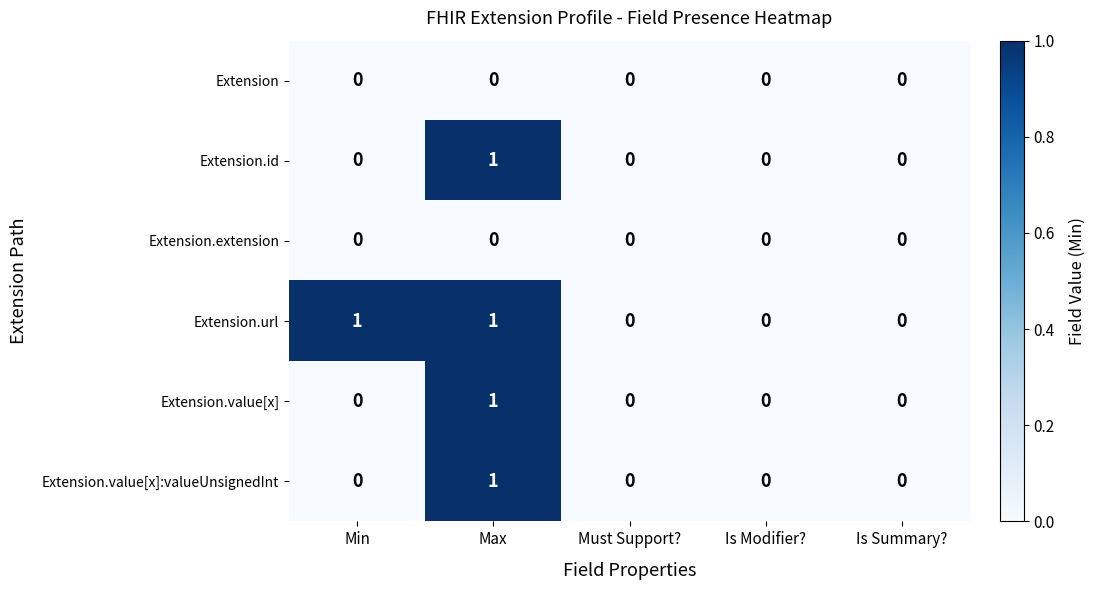

True or false: Extension.value[x]:valueUnsignedInt has a value of 1 at Max.

True